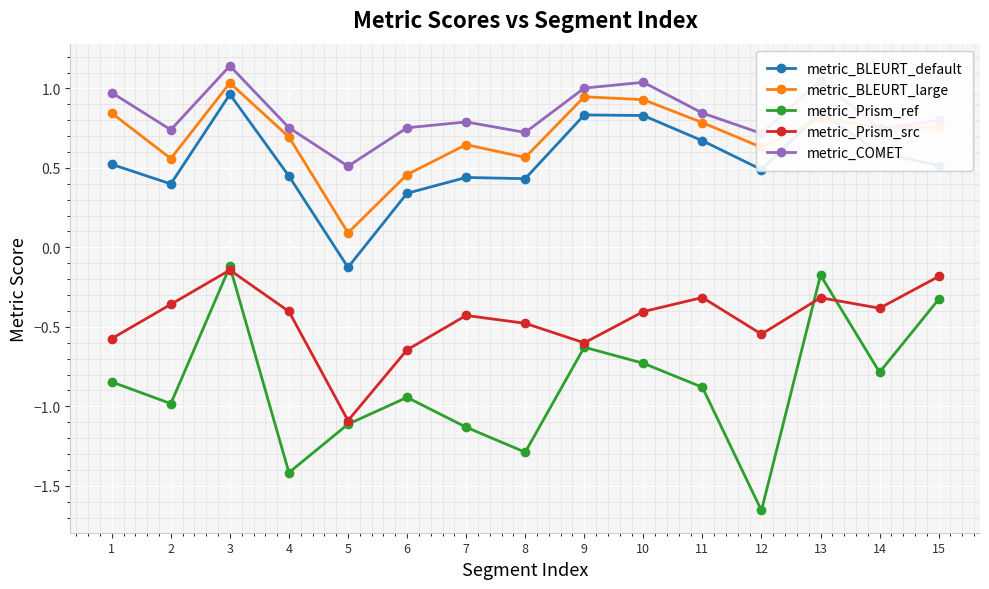

True or false: metric_COMET and metric_Prism_ref intersect in this chart.

False